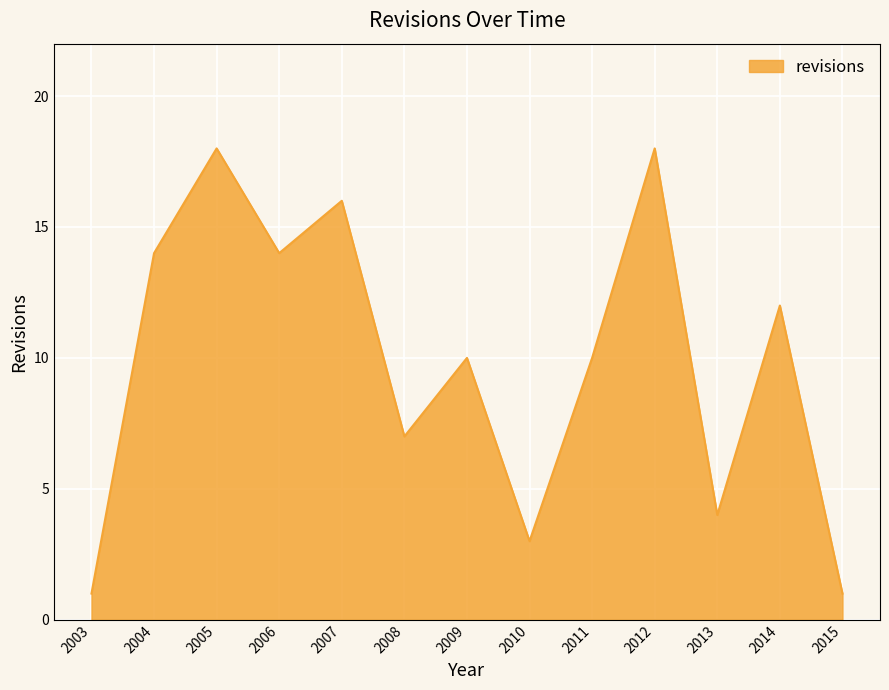

The chart shows a value of 6 at 2007. True or false?

False